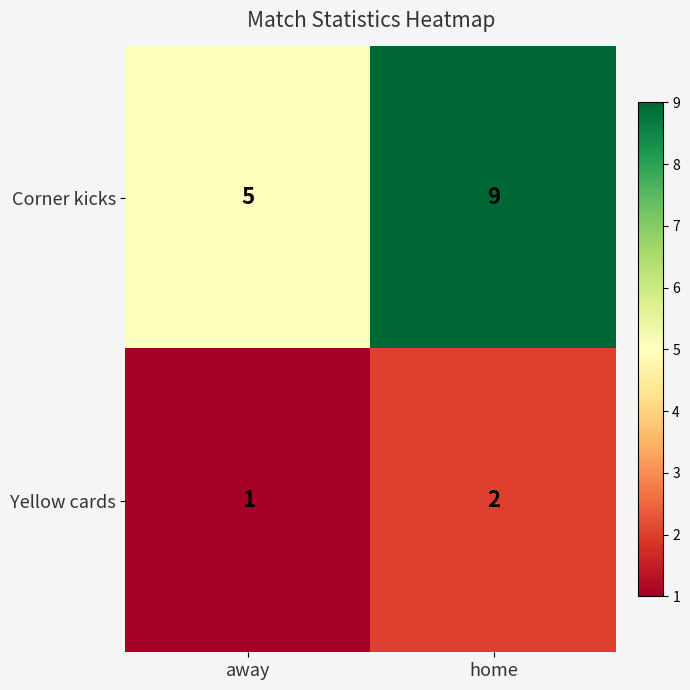

What is the average value of the Corner kicks series?

7